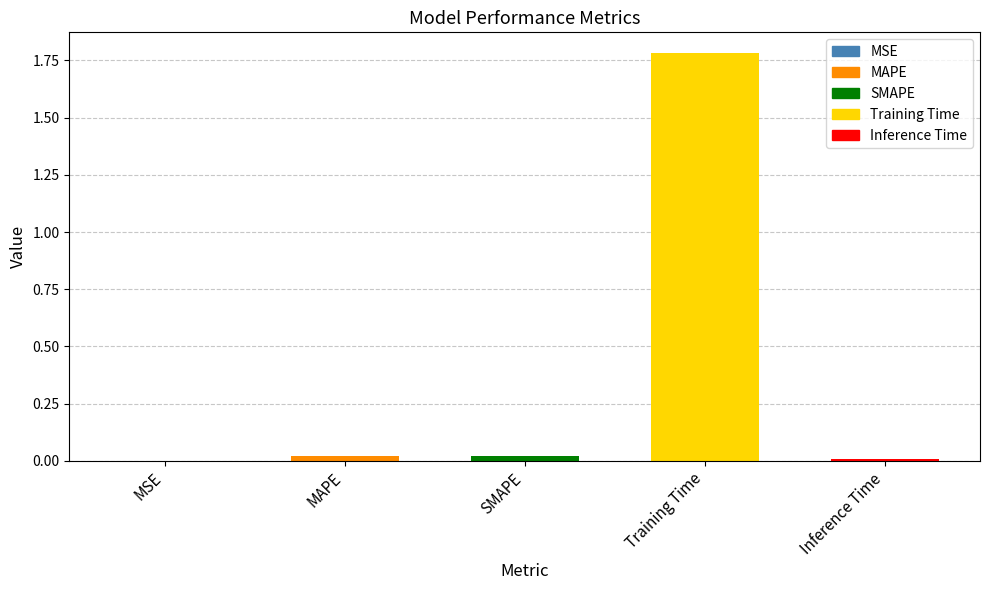

The chart shows a value of 0.0 at SMAPE. True or false?

False